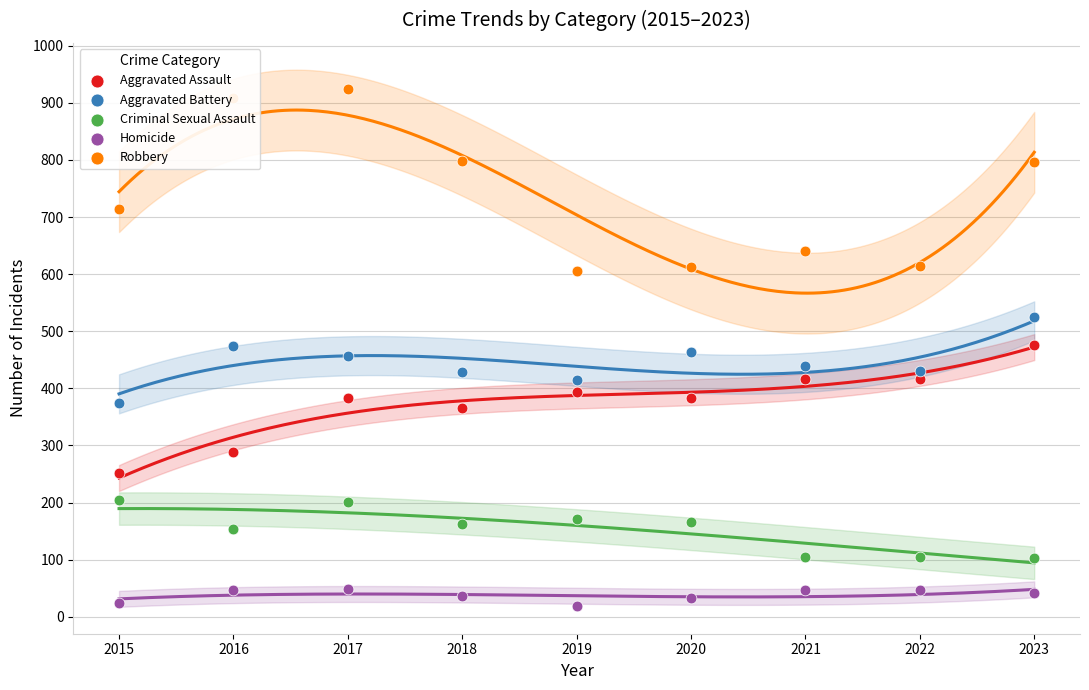

What is the total value across all series at 2016?

1871